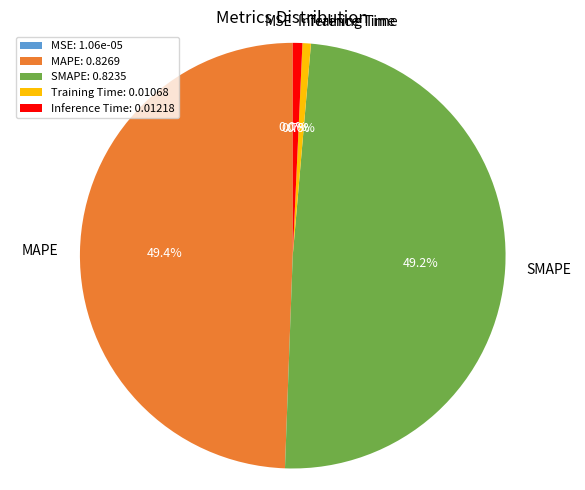

Does any single category account for the majority?

No